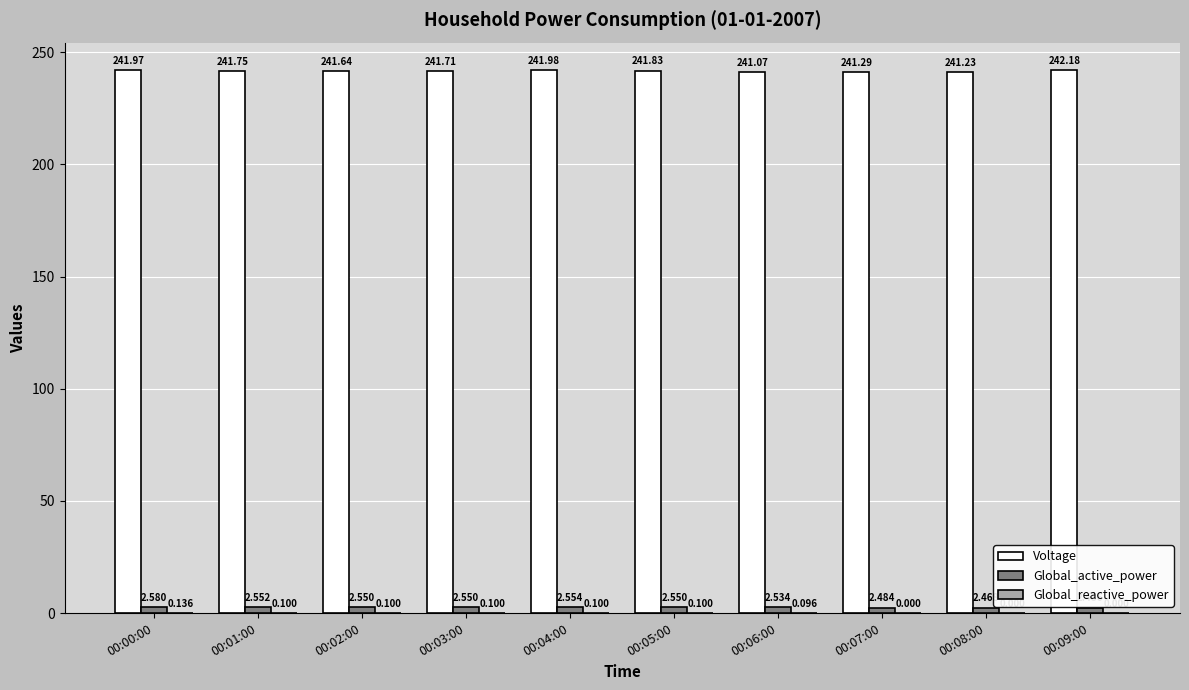

At which category is the sum across all series the highest?

00:00:00